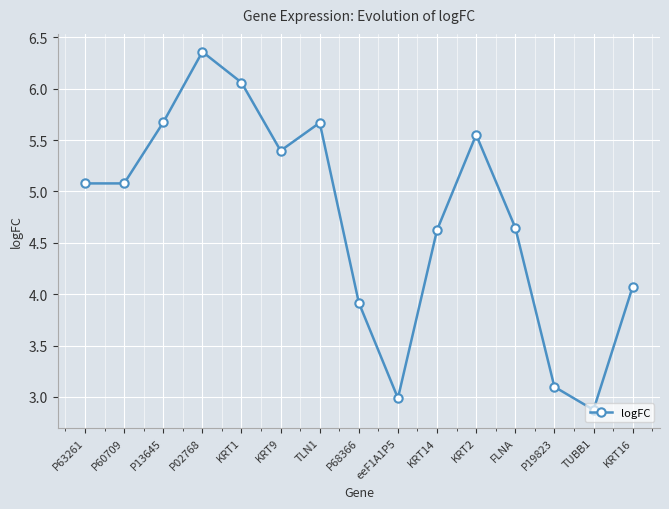

How many lines are shown in the chart?

1